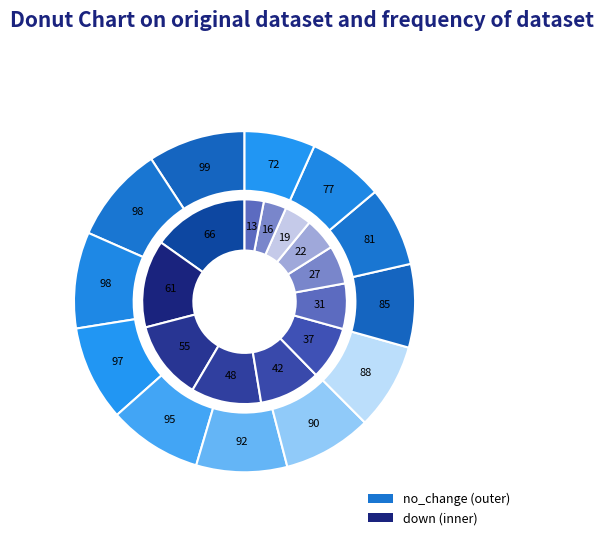

The 22.5 slice represents 1% of the pie. True or false?

False